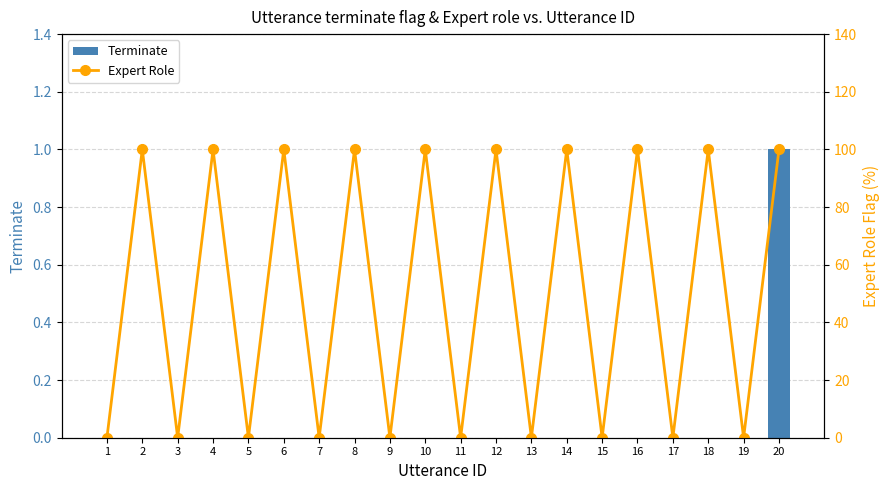

What are all the series names shown in the legend?

Terminate, Expert Role